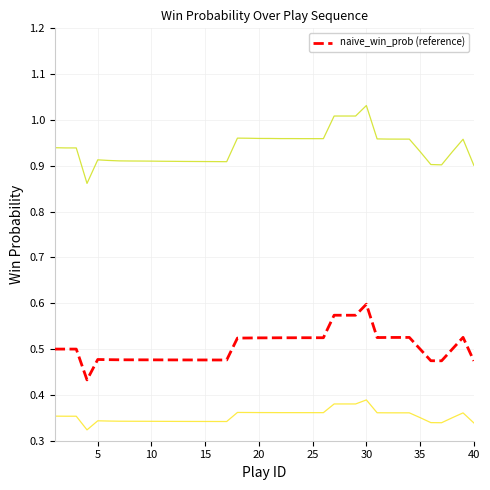

What is the value of the naive_win_prob point at the 25th from the left?

0.5